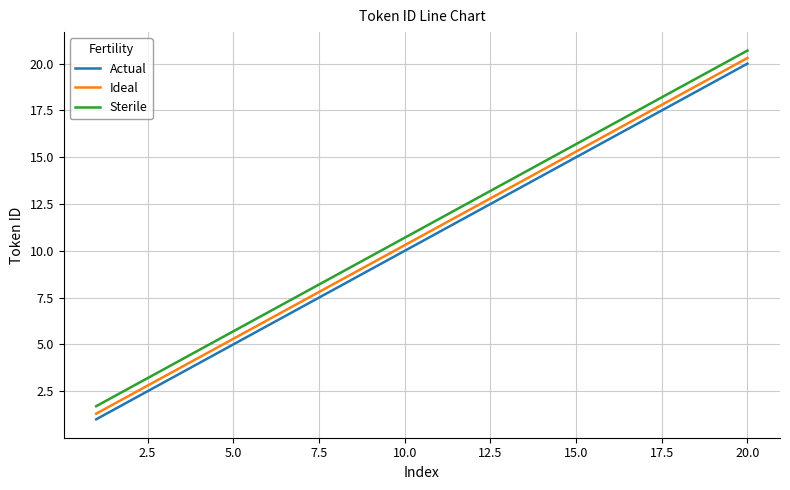

What is the difference between the maximum and minimum values in the Sterile series?

19.0